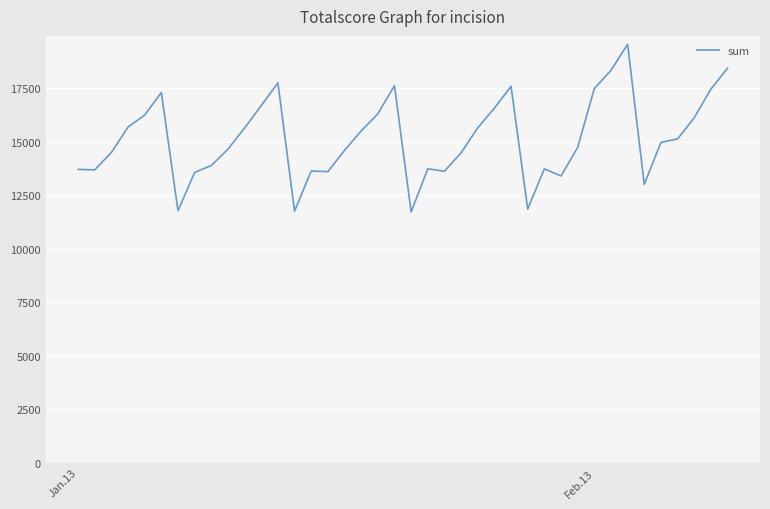

What is the minimum value shown in the chart?

11709